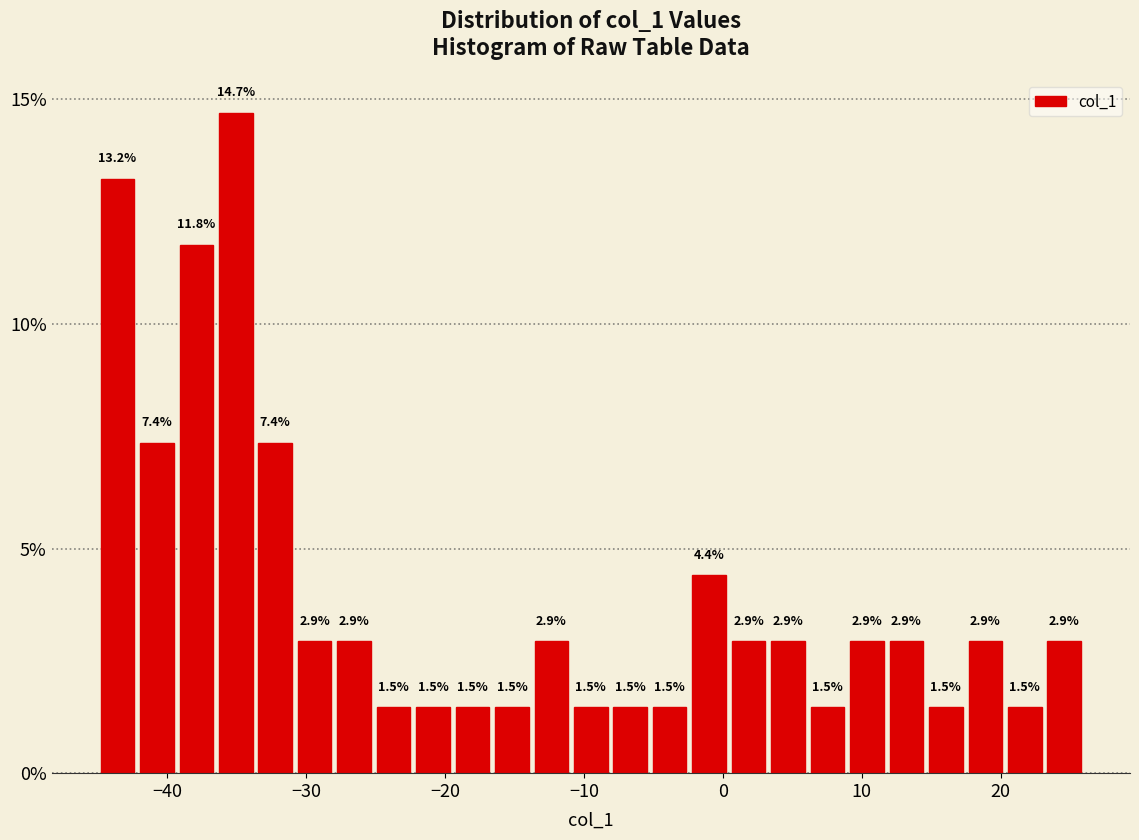

Around what value on the x-axis is the tallest bar? Give the approximate position of its centre, as read against the axis.

-35